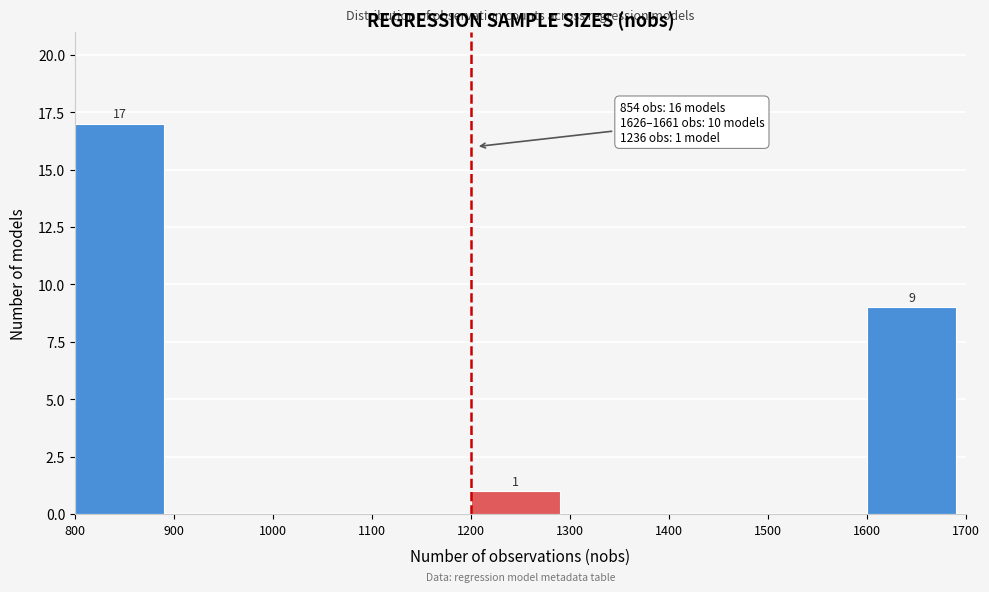

Over which range of the x-axis is the bar tallest?

800 to 900